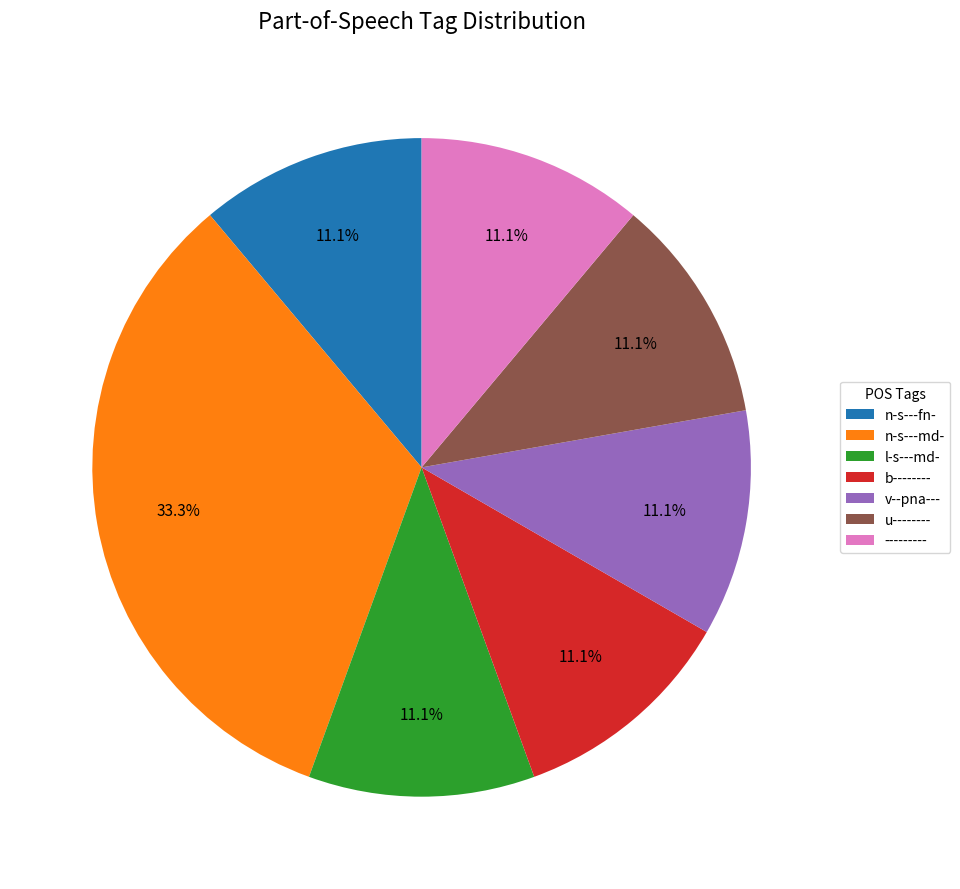

Which slice is the largest?

n-s---md-